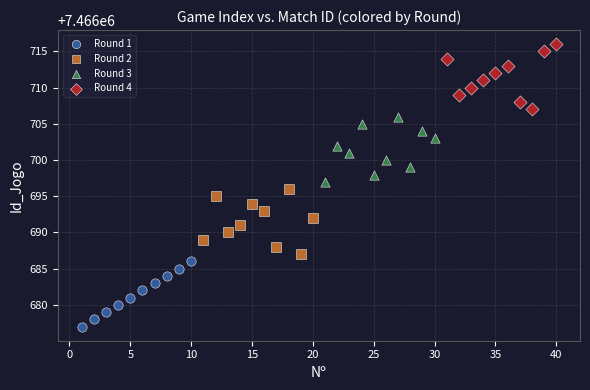

Which series contains the lowest Y value?

Round 1